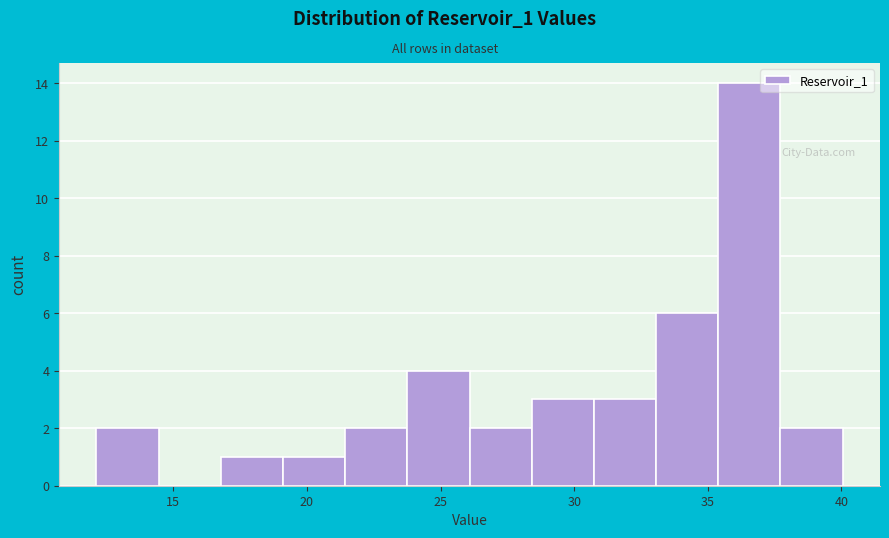

What is the height of the bar covering 12.0 to 14.5 on the x-axis? Neither the bar edges nor the heights are printed on the chart, so give them approximately, as read against the axes.

2